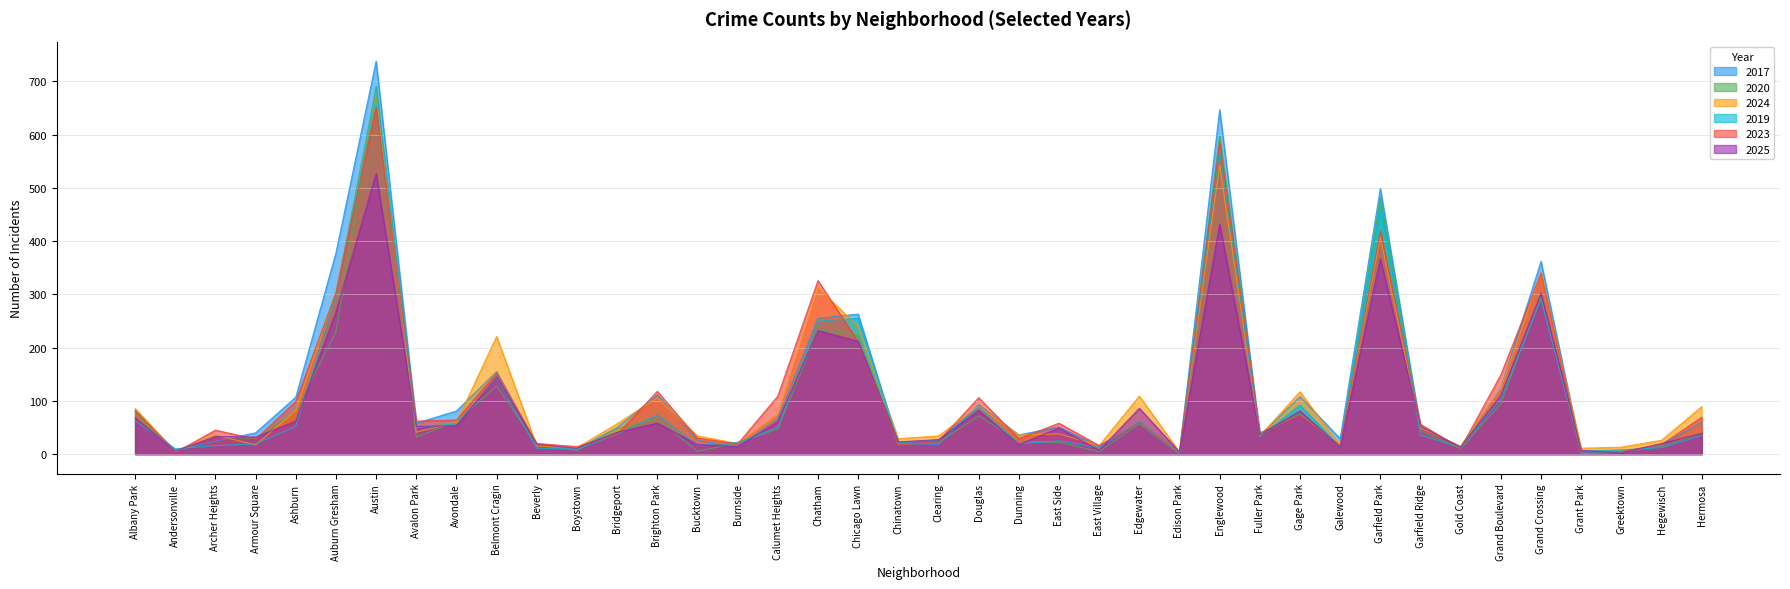

At which label is 2020 closest to 346?

Grand Crossing